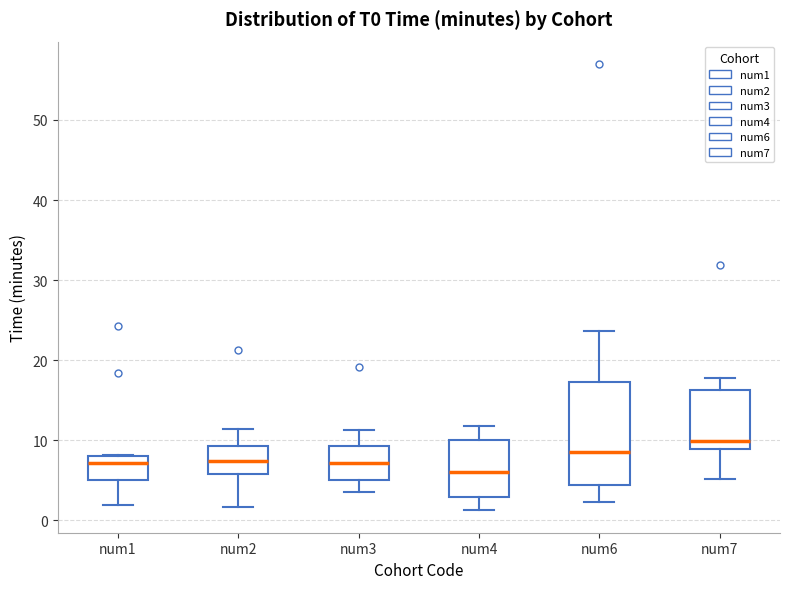

Which box is the tallest, from its lower edge to its upper edge?

num6